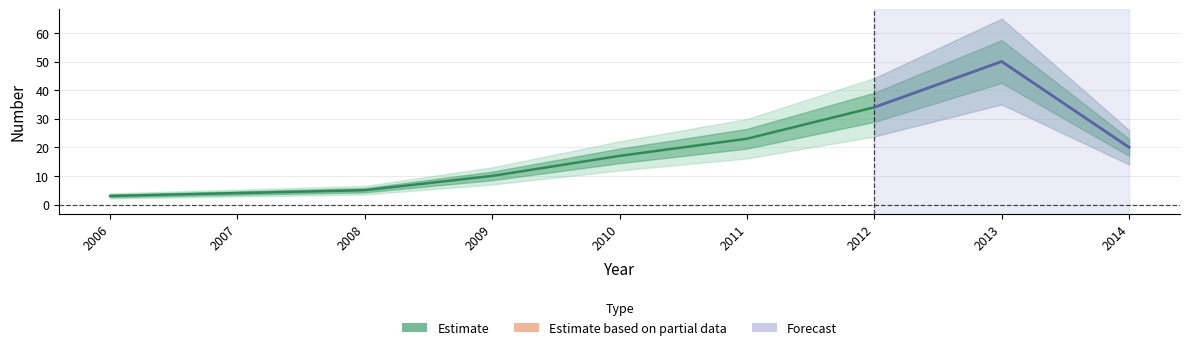

List the labels in order of value, smallest first.

2006, 2007, 2008, 2009, 2010, 2014, 2011, 2012, 2013